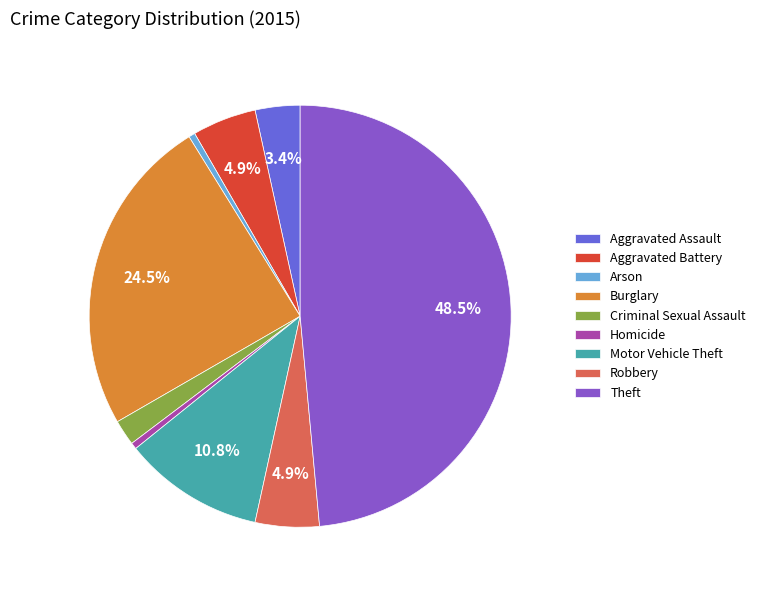

Does any single category account for the majority?

No